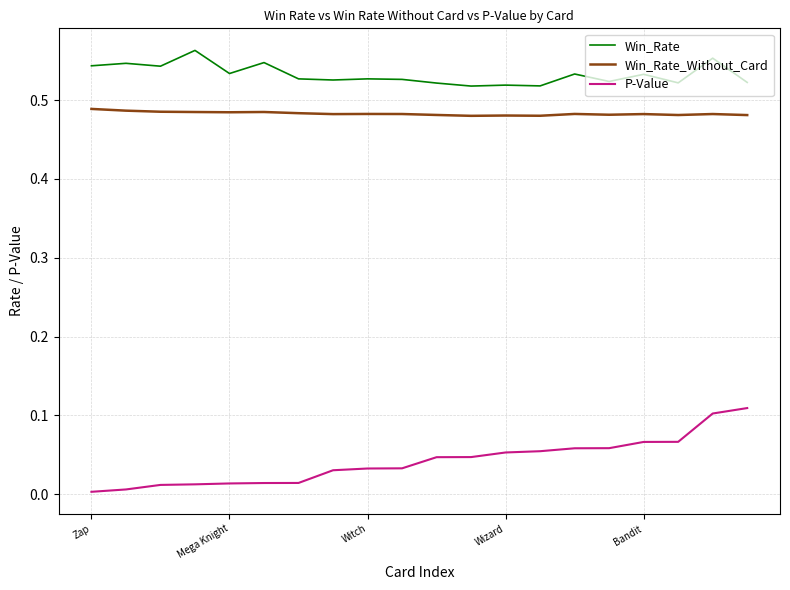

True or false: P-Value and Win_Rate intersect in this chart.

False